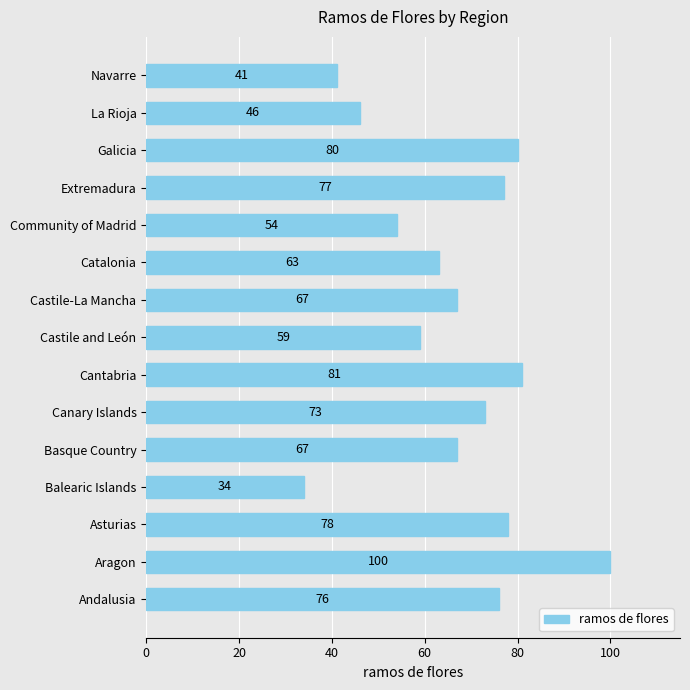

How many data points are less than 67?

6